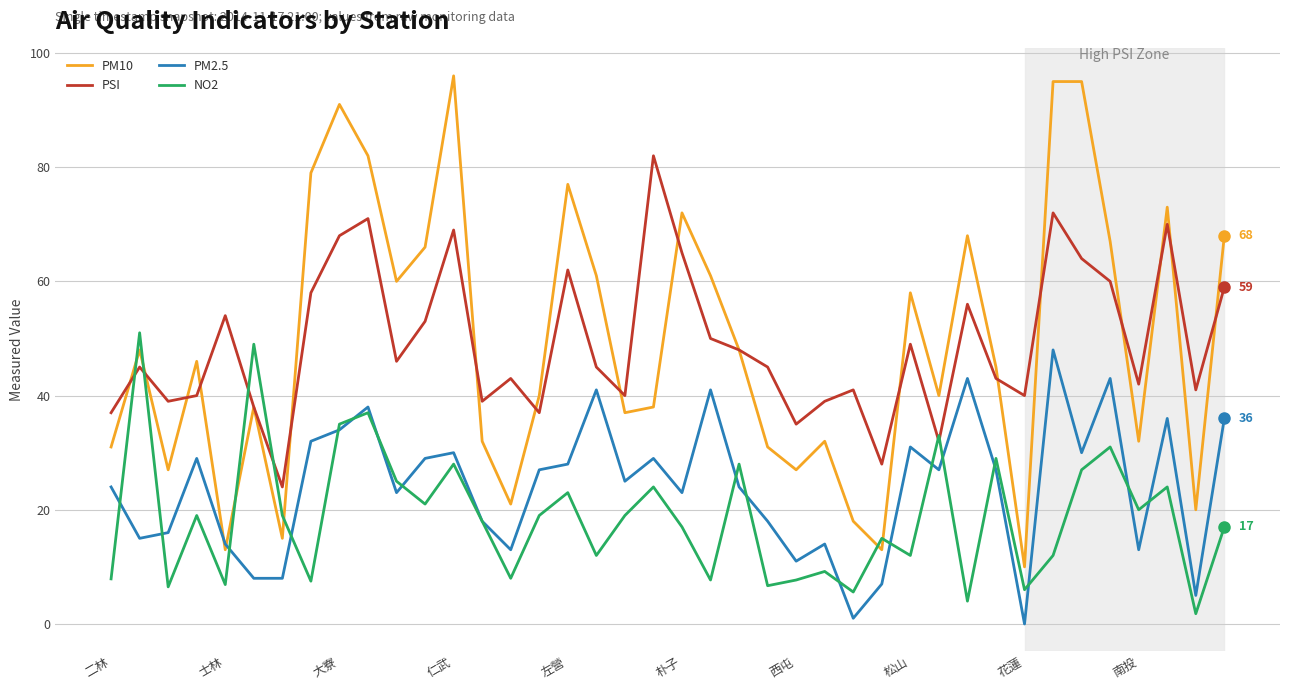

What is the maximum value for PM10?

96.0